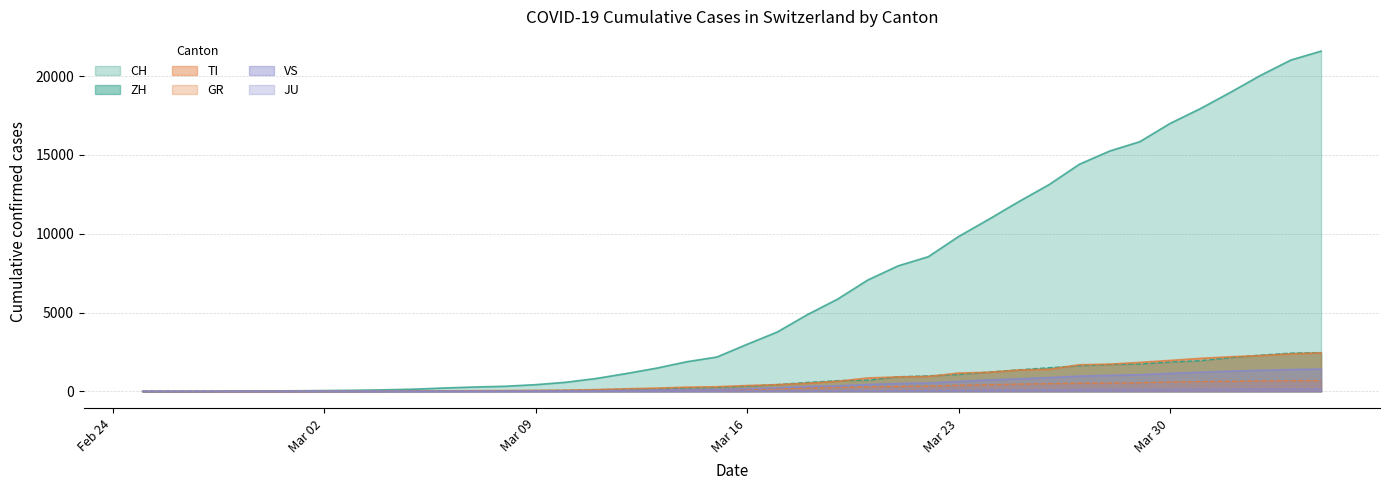

True or false: TI has more than 1 interior local peaks.

False